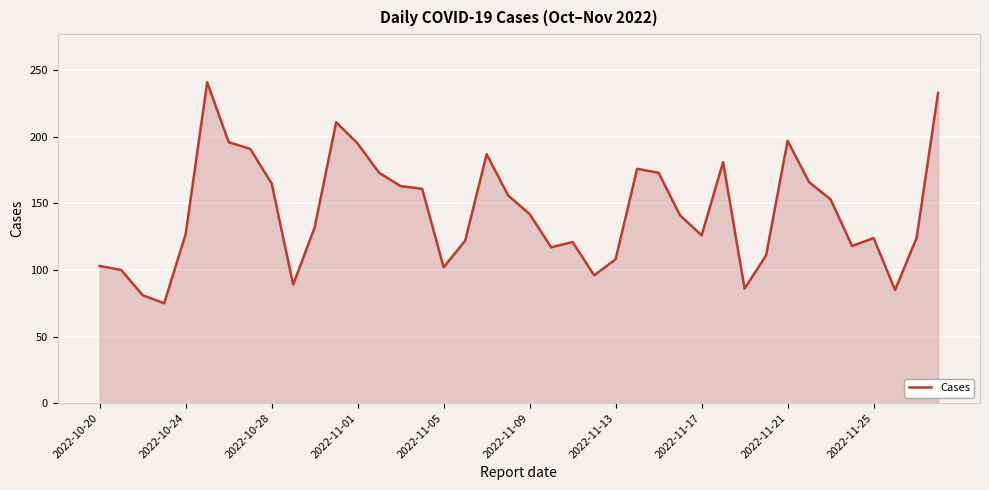

How many lines are shown in the chart?

1